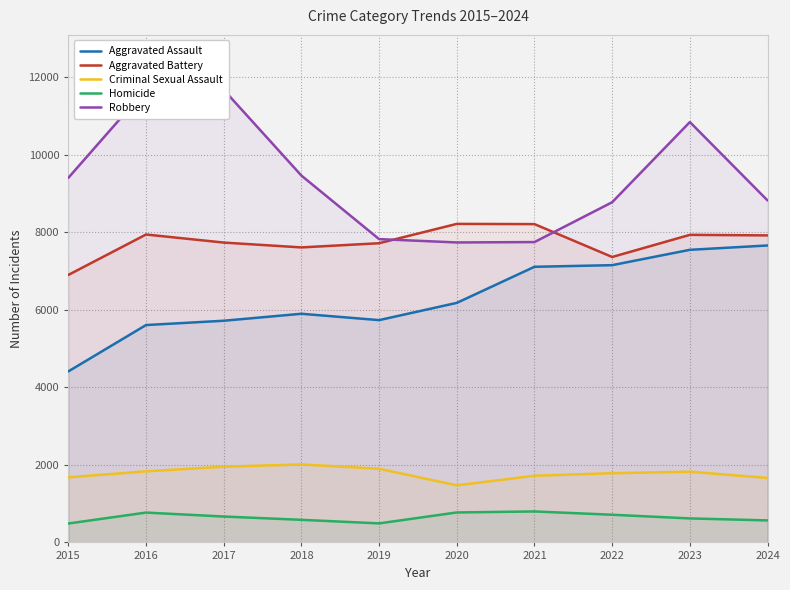

List the labels in order of Aggravated Battery value, smallest first.

2015, 2022, 2018, 2019, 2017, 2024, 2023, 2016, 2021, 2020